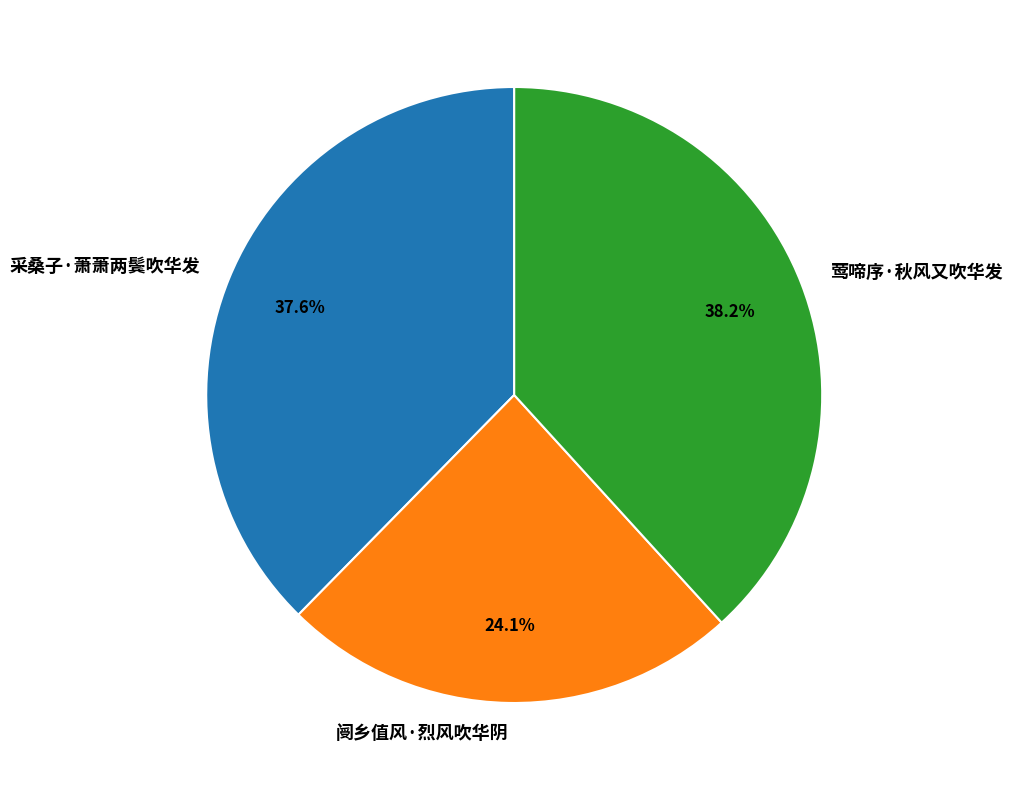

To the nearest percent, what portion does 莺啼序·秋风又吹华发 represent?

38%